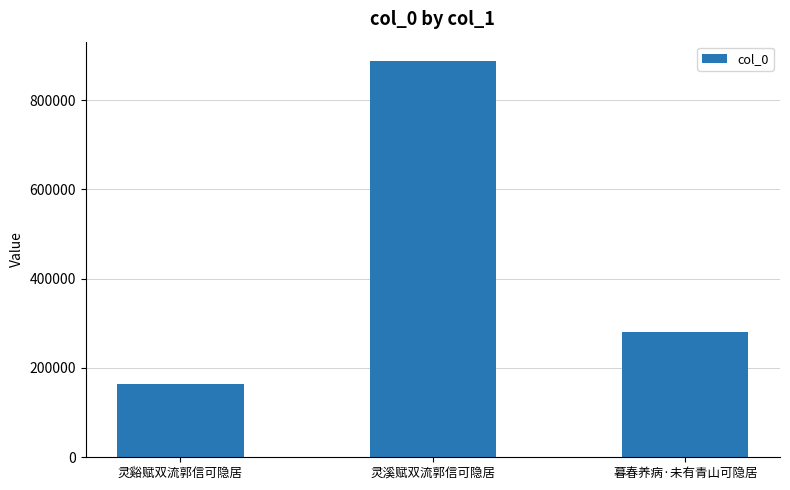

Between 灵溪赋双流郭信可隐居 and 灵谿赋双流郭信可隐居, which is larger?

灵溪赋双流郭信可隐居